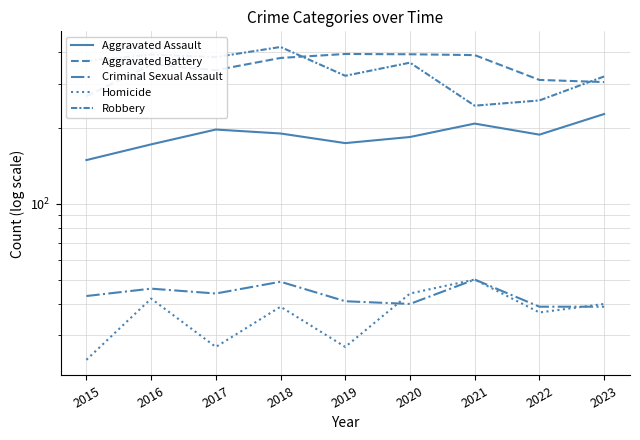

How many data points in Aggravated Battery are less than 357?

4